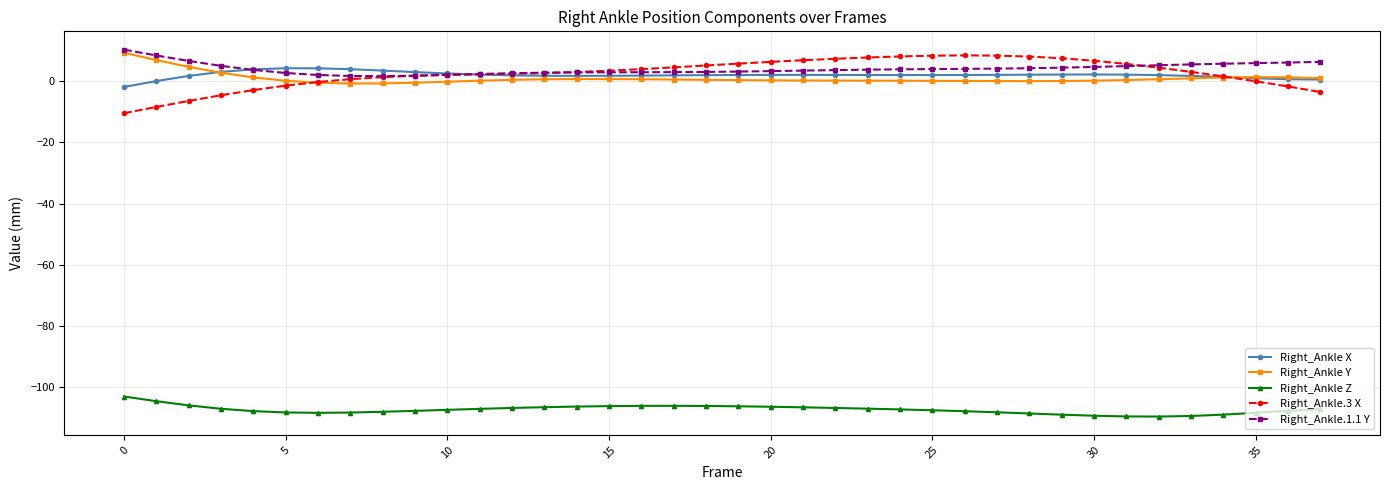

What is the lowest value of the Right_Ankle.1.1 Y series?

1.7